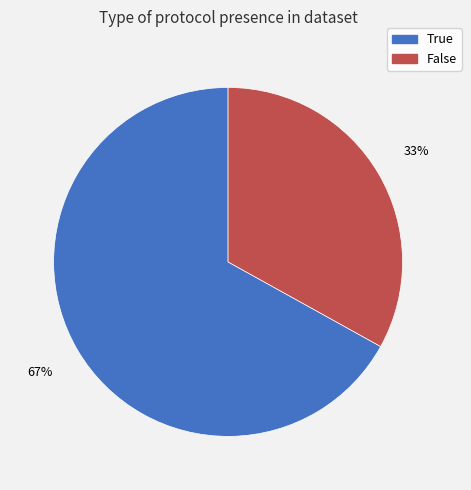

Which slice is the largest?

True